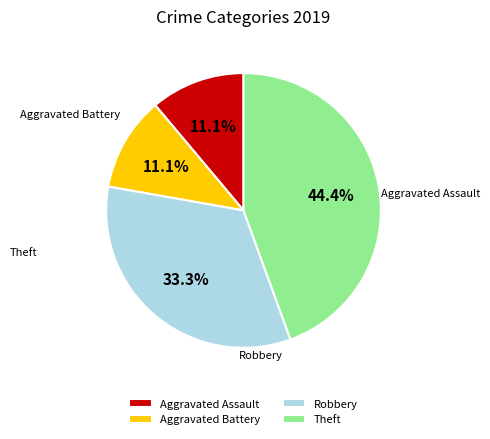

Approximately how many times larger is the value at Theft compared to Robbery?

1.3